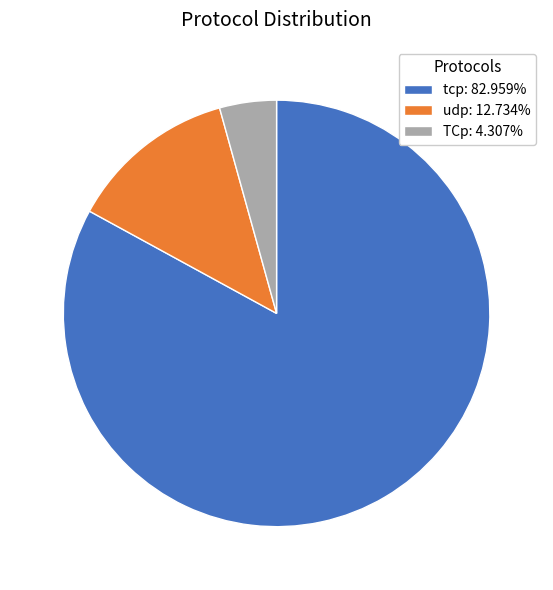

Which has a higher value, tcp or TCp?

tcp